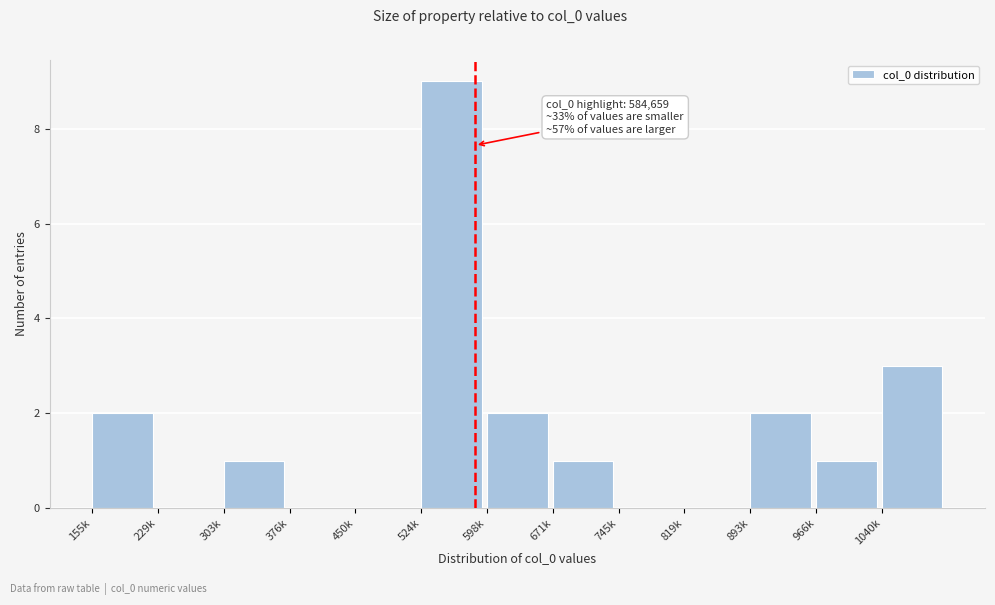

Reading left to right, list all the values displayed in this chart.

155k=2	229k=0	303k=1	376k=0	450k=0	524k=9	598k=2	671k=1	745k=0	819k=0	893k=2	966k=1	1040k=3